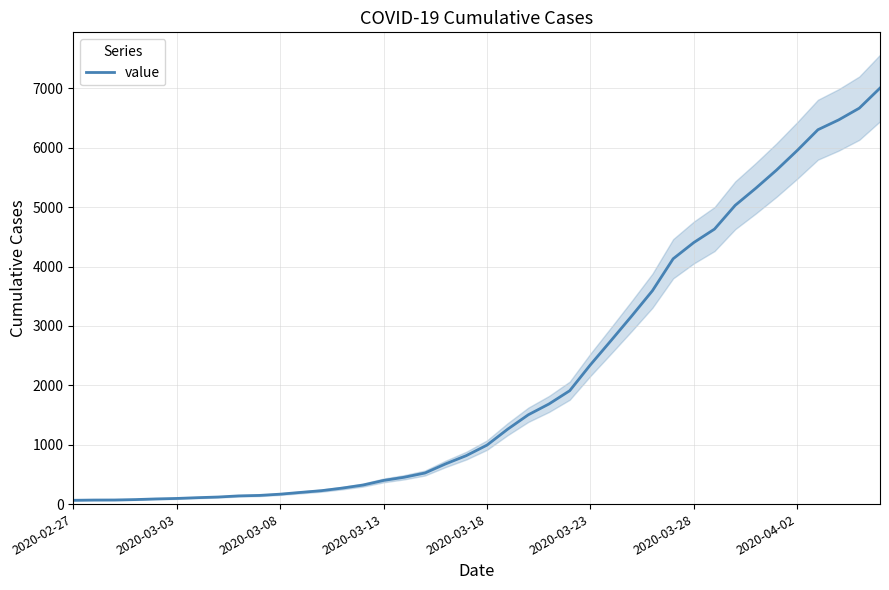

What is the greatest value displayed?

7004